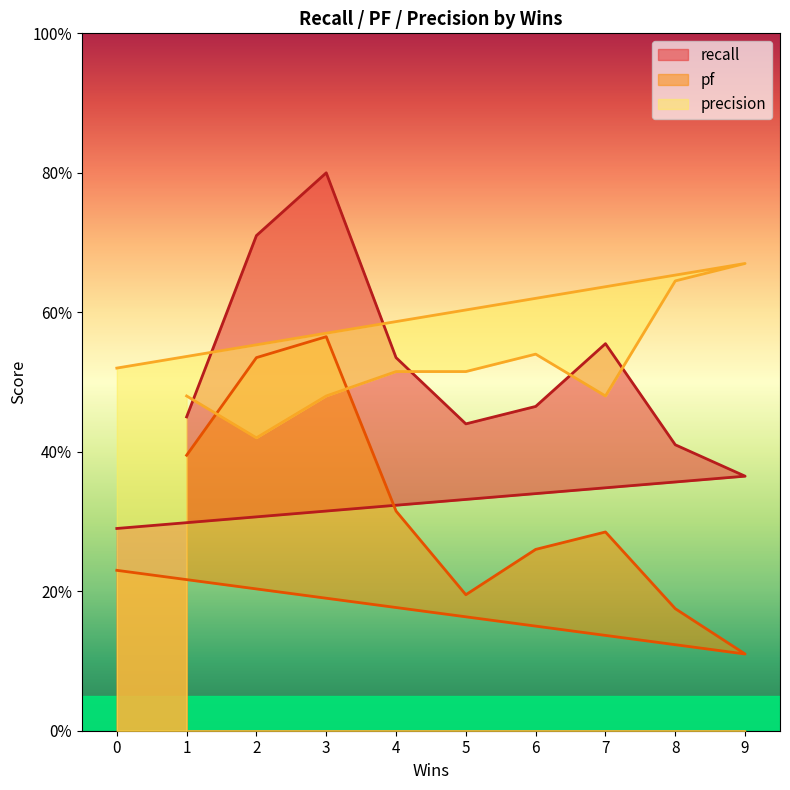

Reading left to right, what are all the values shown in this chart?

recall: 1=0.5	2=0.7	3=0.8	4=0.5	5=0.4	6=0.5	7=0.6	8=0.4	9=0.4	0=0.3
pf: 1=0.4	2=0.5	3=0.6	4=0.3	5=0.2	6=0.3	7=0.3	8=0.2	9=0.1	0=0.2
precision: 1=0.5	2=0.4	3=0.5	4=0.5	5=0.5	6=0.5	7=0.5	8=0.6	9=0.7	0=0.5